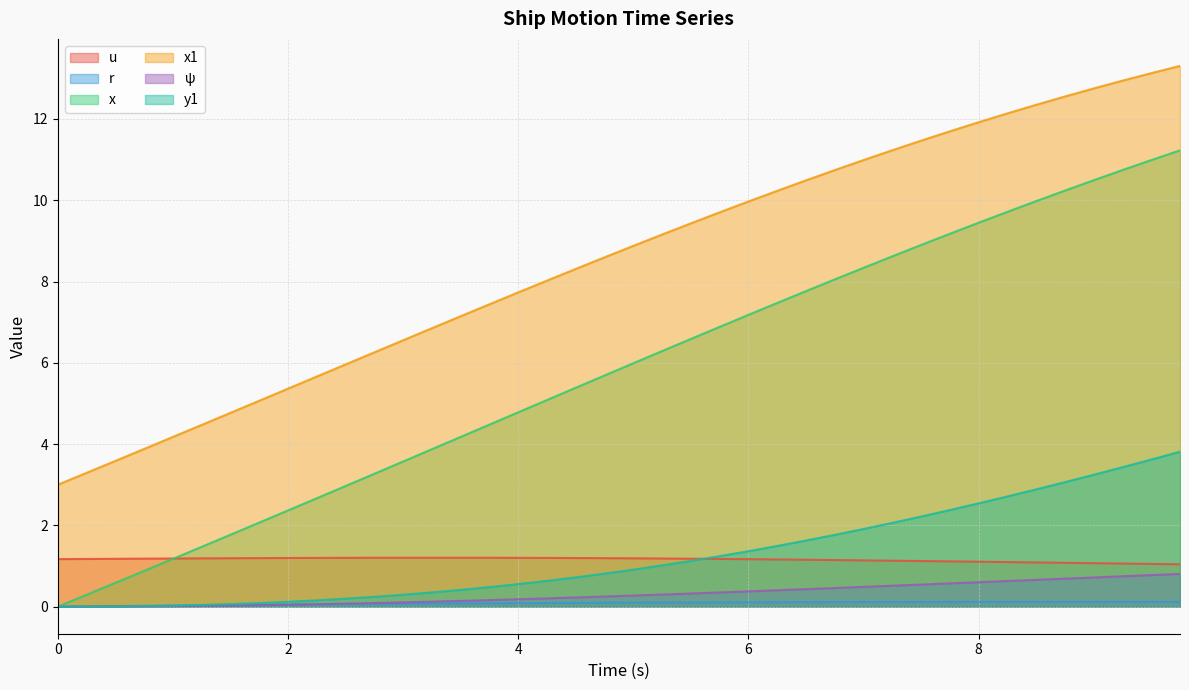

The x series shows 4.6 at 0. True or false?

False